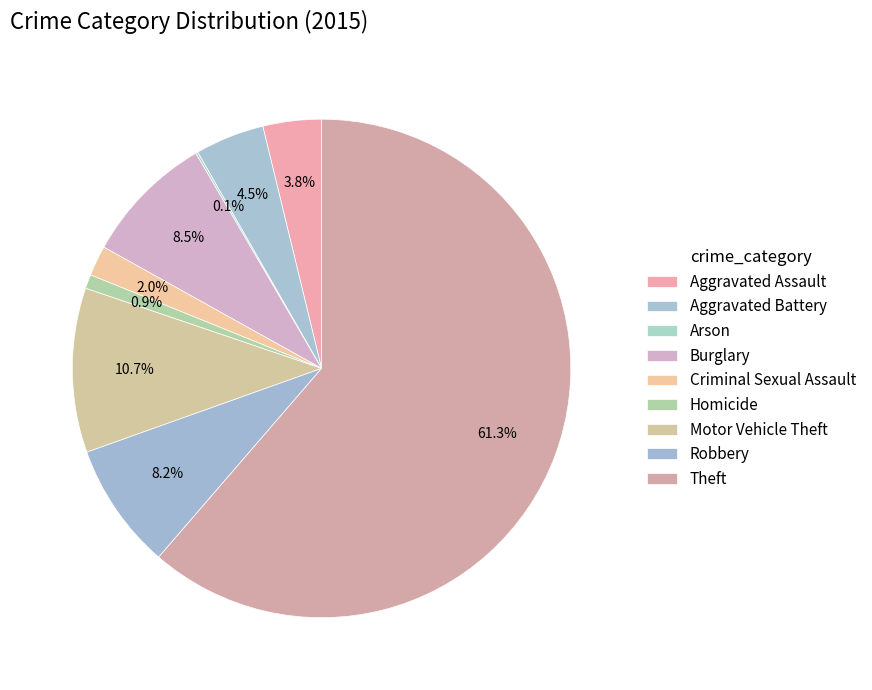

Combined, what portion of the pie is Aggravated Battery and Aggravated Assault?

8.3%